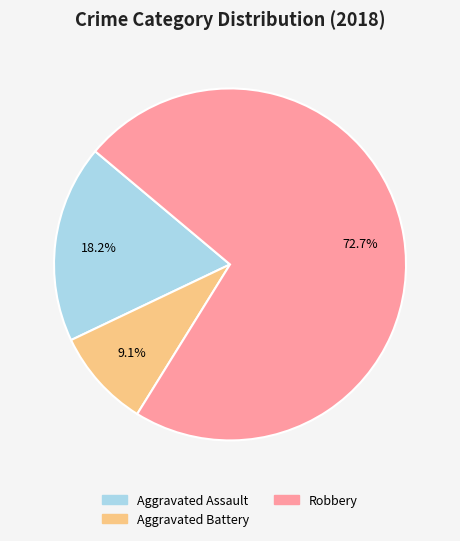

Does any single category account for the majority?

Yes